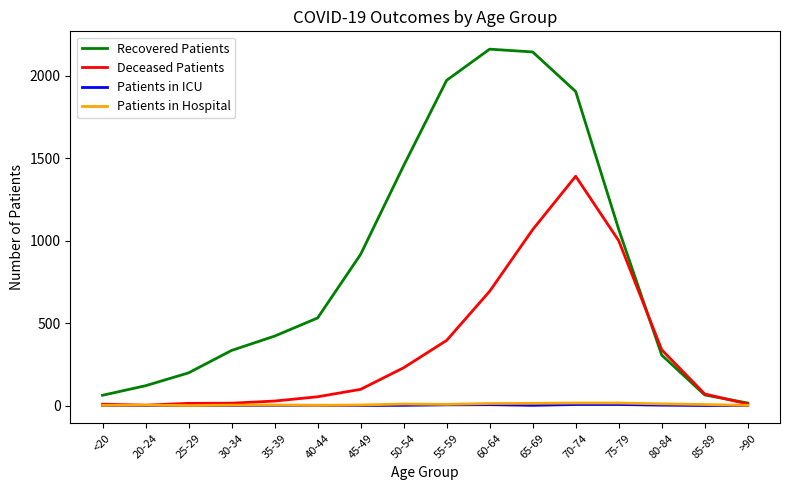

Which series has the widest spread of values?

Recovered Patients